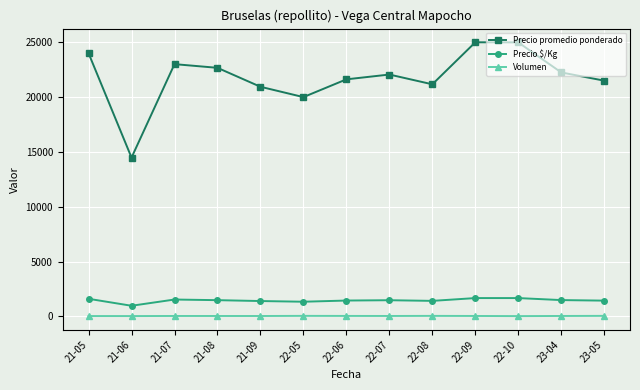

Rank the series by their maximum value, from lowest to highest.

Volumen, Precio $/Kg, Precio promedio ponderado